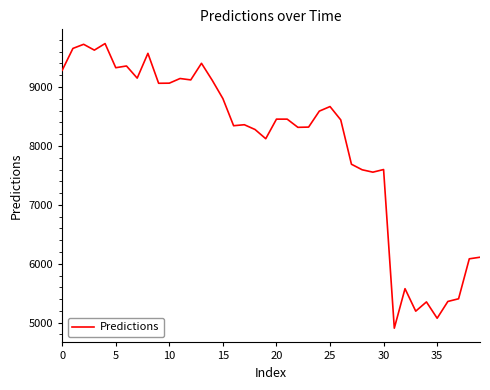

What is the difference between the maximum and minimum values?

4831.2